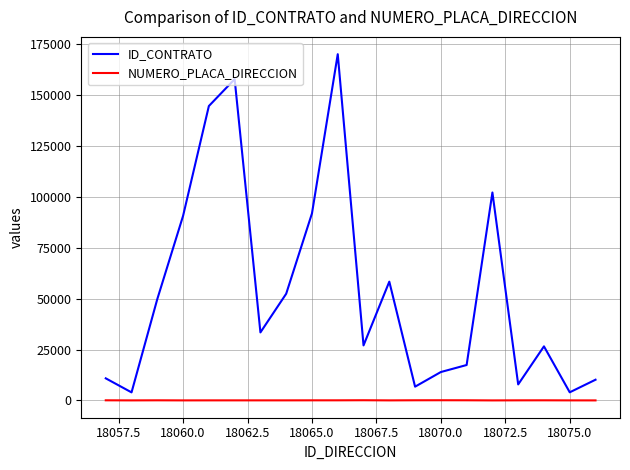

What is the maximum value shown in the chart?

170192